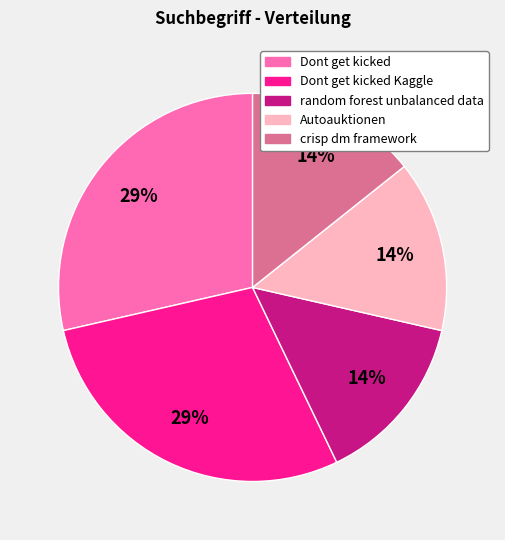

Is there a majority slice in this chart?

No